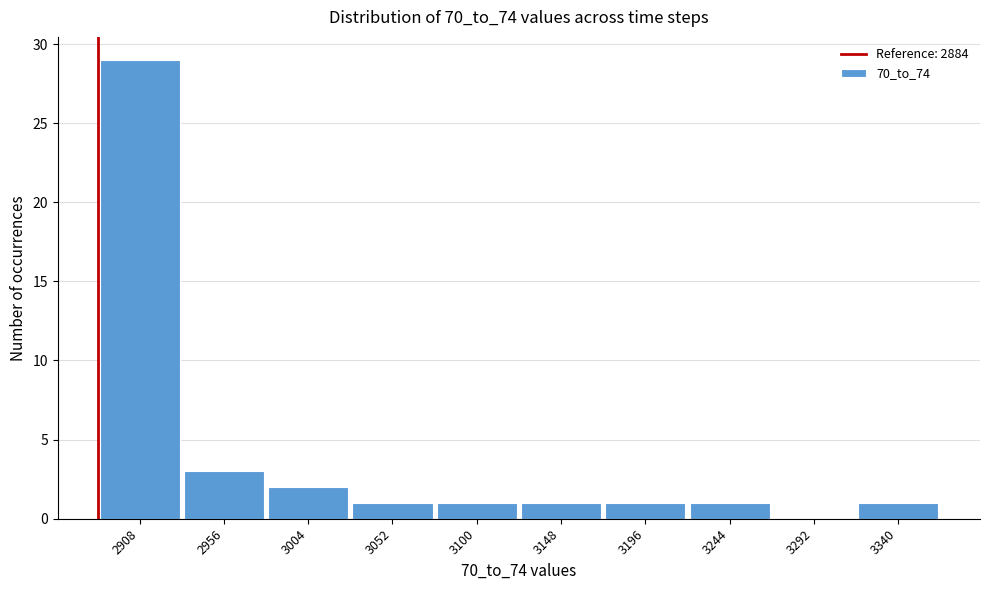

Reading left to right, transcribe this chart: for each bar, give the range it covers on the x-axis and its height. Neither the bar edges nor the heights are printed on the chart, so give them approximately, as read against the axes.

2885 to 2930: 29
2930 to 2980: 3
2980 to 3030: 2
3030 to 3075: 1
3075 to 3125: 1
3125 to 3170: 1
3170 to 3220: 1
3220 to 3270: 1
3270 to 3315: 0
3315 to 3365: 1